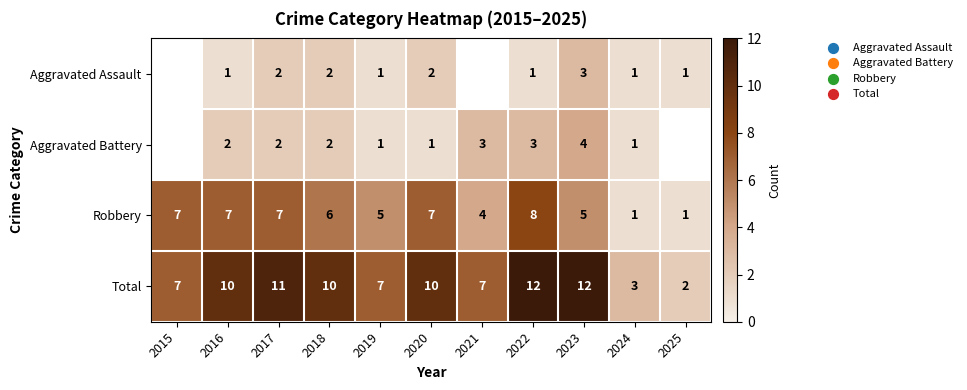

What is the sum of the Total values at 2021 and 2018?

17